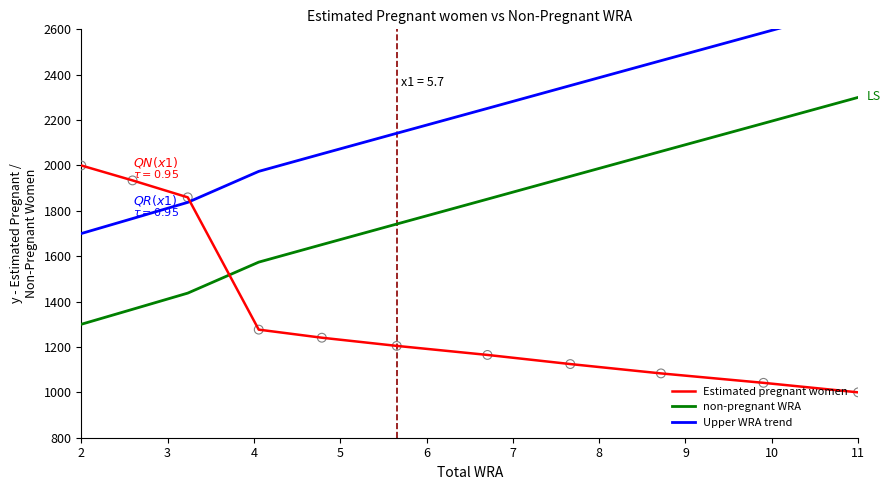

Which series reaches the minimum Y coordinate?

Estimated pregnant women